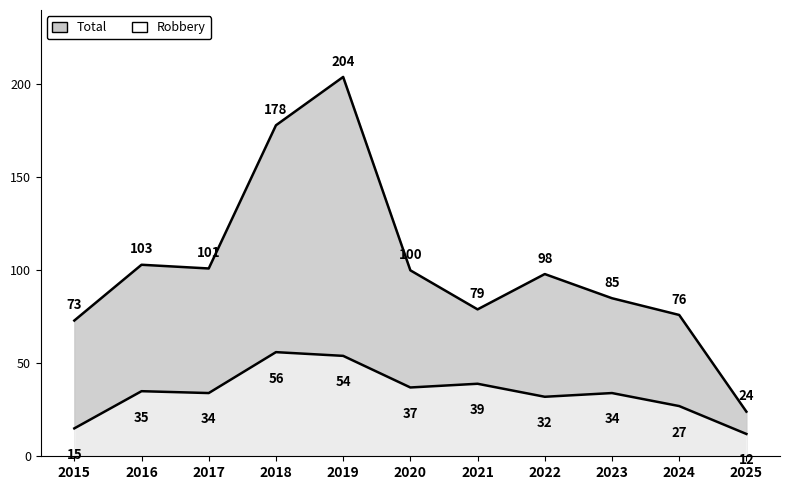

How many interior local valleys does the Robbery series have?

3